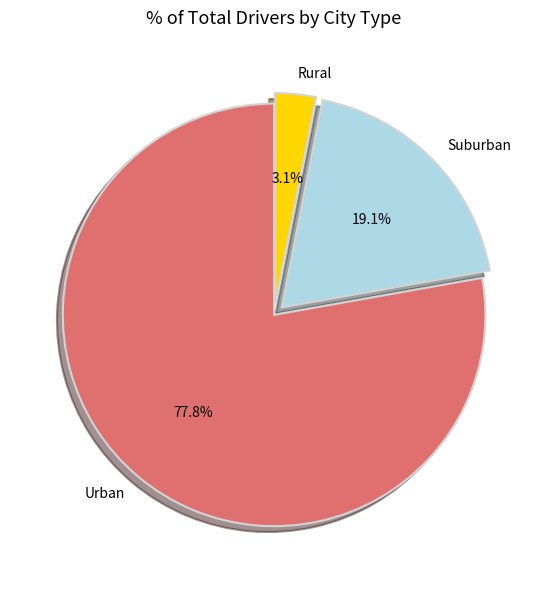

How much of the chart is everything except Rural?

96.9%